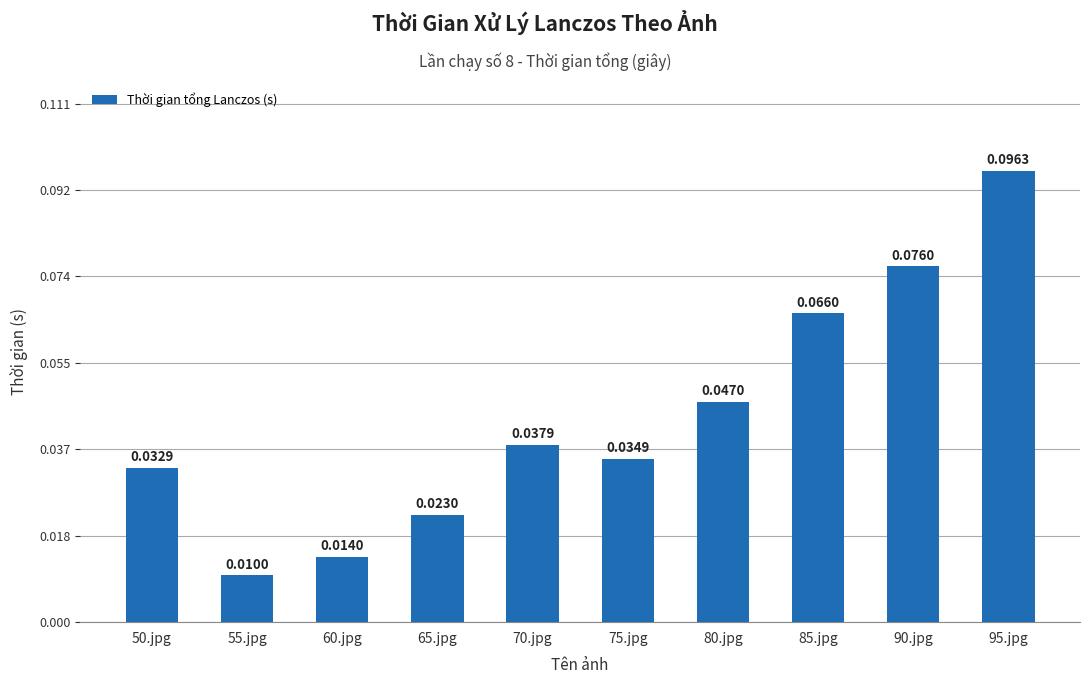

What is the sum of all values?

0.4